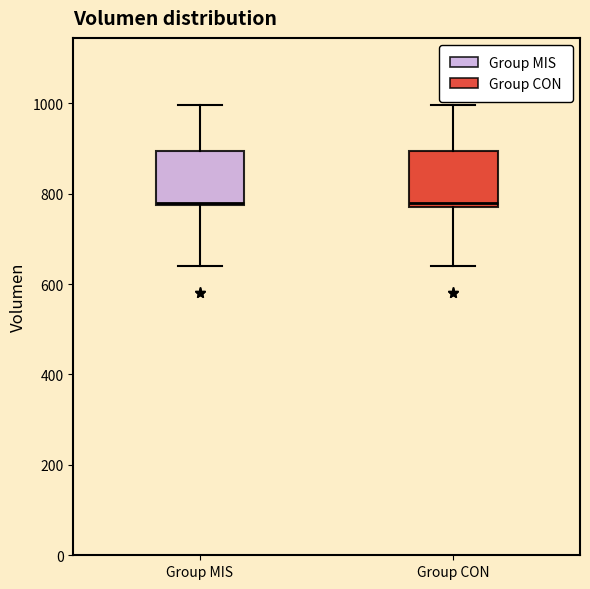

Reading left to right, read every box against the y-axis: the position of its median line, the range the box covers, and the ends of its whiskers. The values are not printed on the chart, so give them approximately, as read against the axis.

Group MIS: median 780, box 780 to 900, whiskers 640 to 1000
Group CON: median 780 (just above the box's lower edge), box 780 to 900, whiskers 640 to 1000